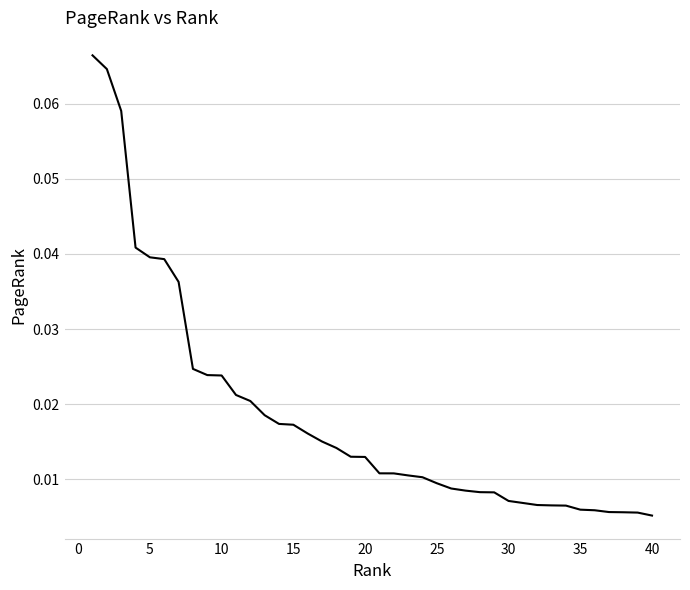

Reading right to left, what are all the values shown in this chart?

0.0	0.0	0.0	0.0	0.0	0.0	0.0	0.0	0.0	0.0	0.0	0.0	0.0	0.0	0.0	0.0	0.0	0.0	0.0	0.0	0.0	0.0	0.0	0.0	0.0	0.0	0.0	0.0	0.0	0.0	0.0	0.0	0.0	0.0	0.0	0.0	0.0	0.1	0.1	0.1